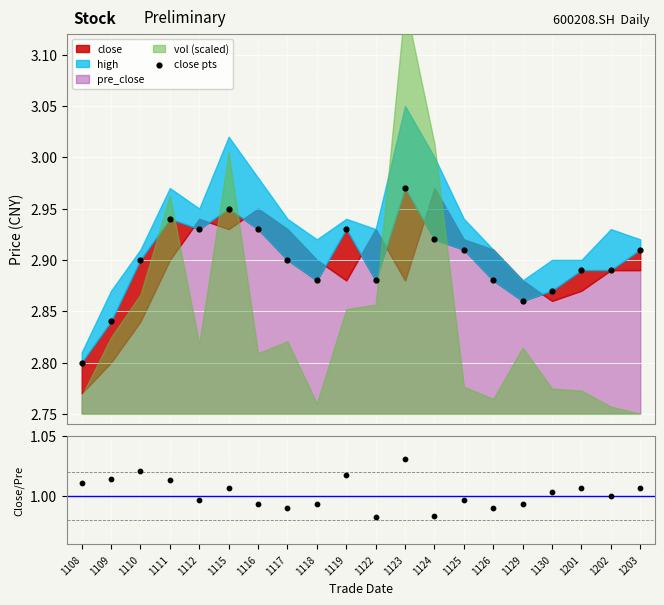

At which category is the sum across all series the highest?

1123